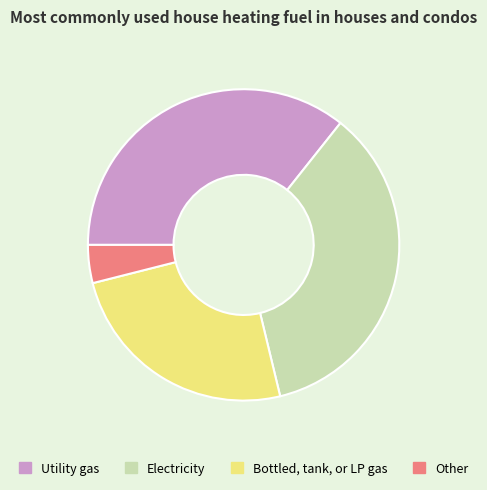

Is the sum of Bottled, tank, or LP gas and Other greater than half?

No